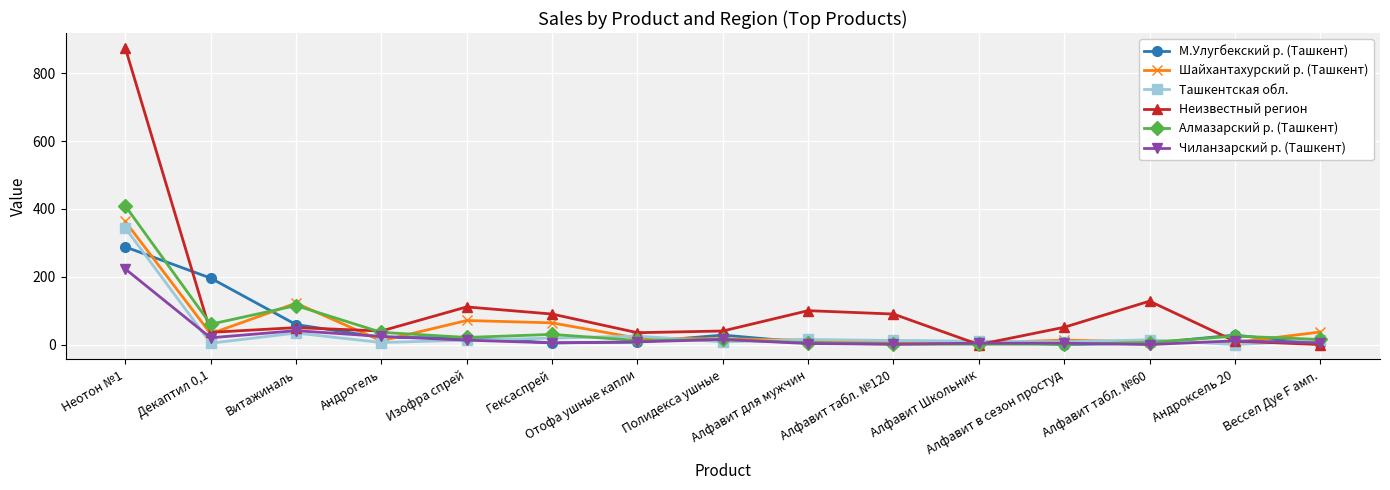

Which series has the largest range (max minus min)?

Неизвестный регион